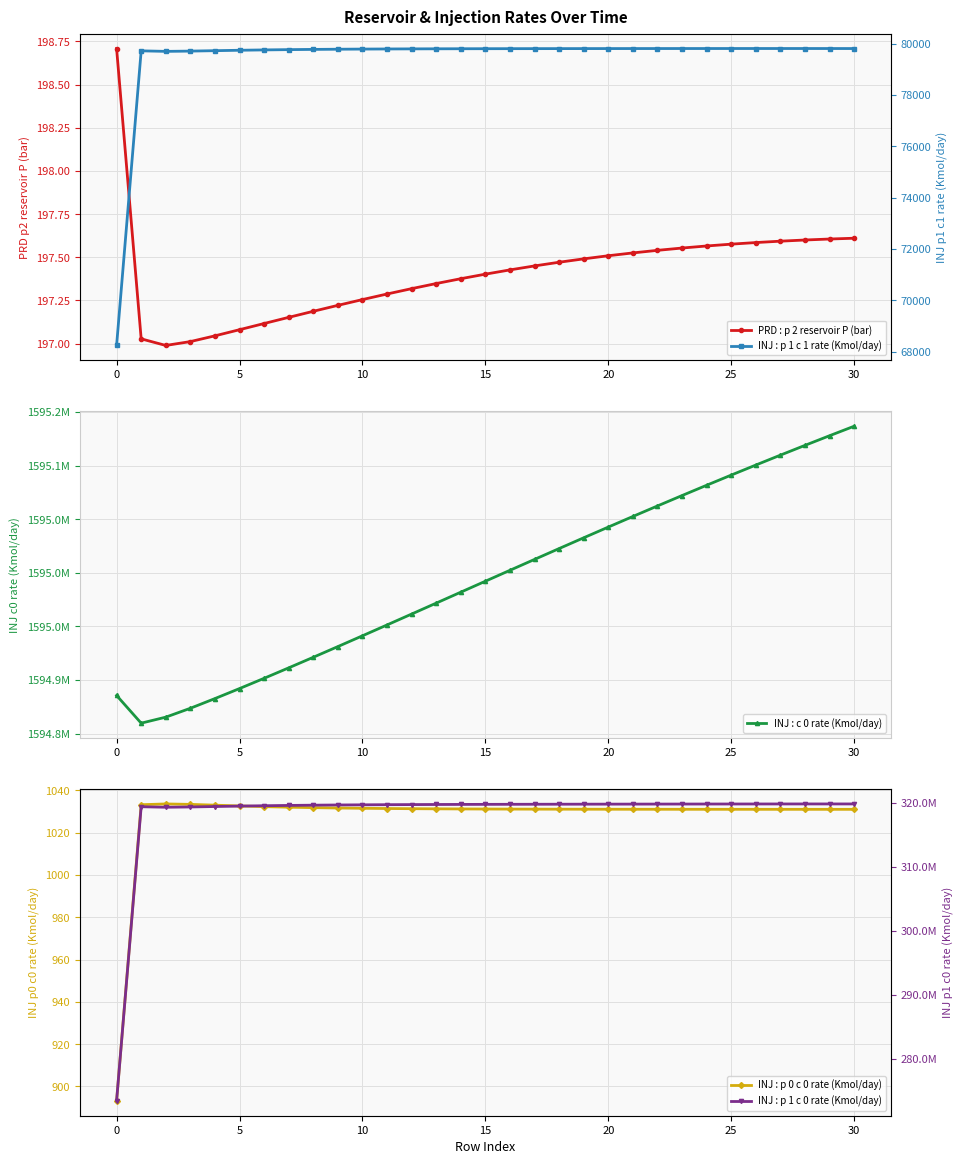

What is the maximum value shown in the chart?

1595136623.5